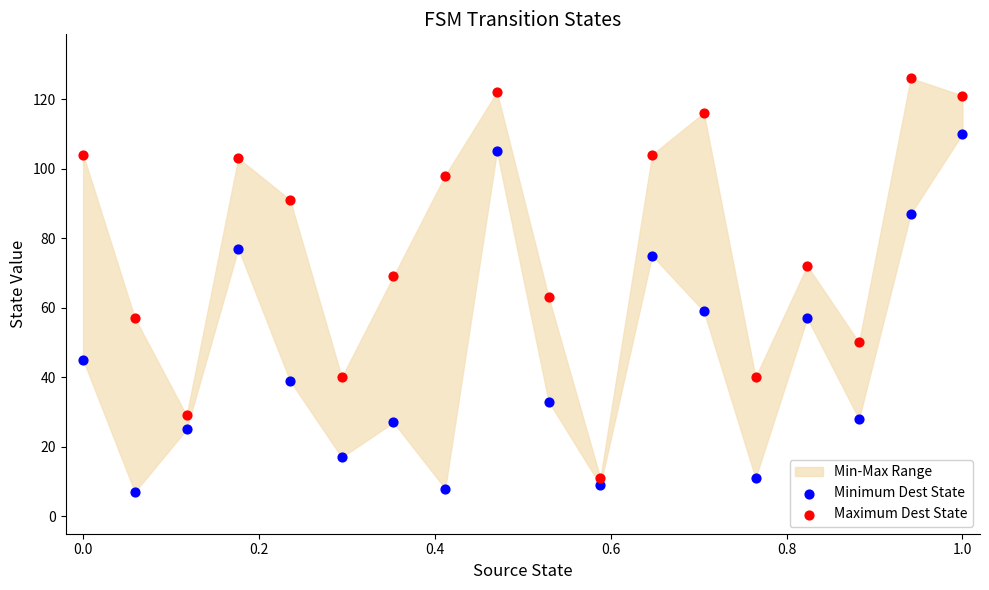

Which series contains the lowest Y value?

Minimum Dest State